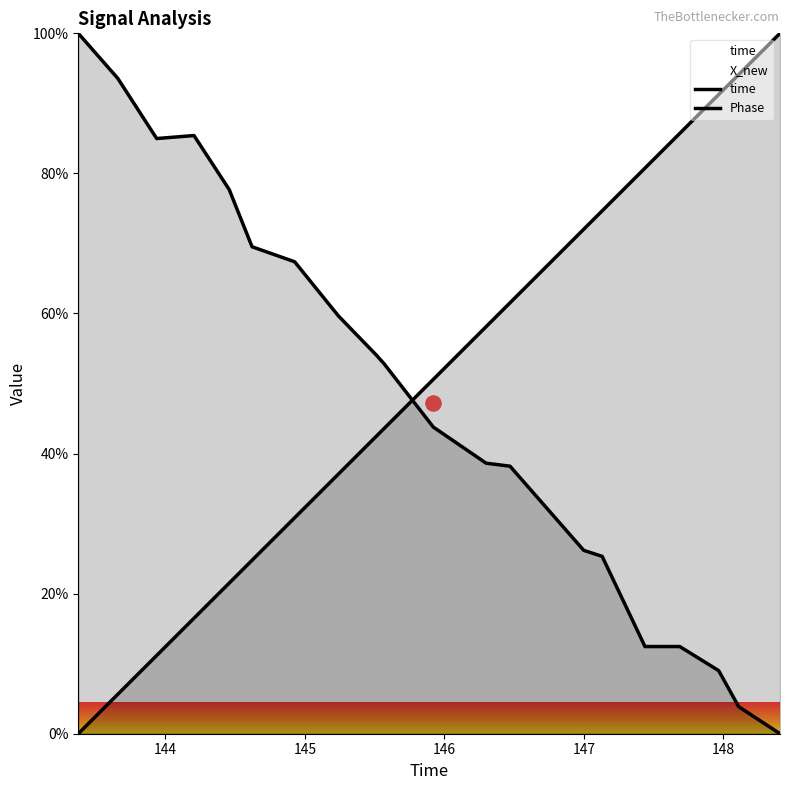

Is the value of time at 16 greater than the value of Phase at 14?

Yes